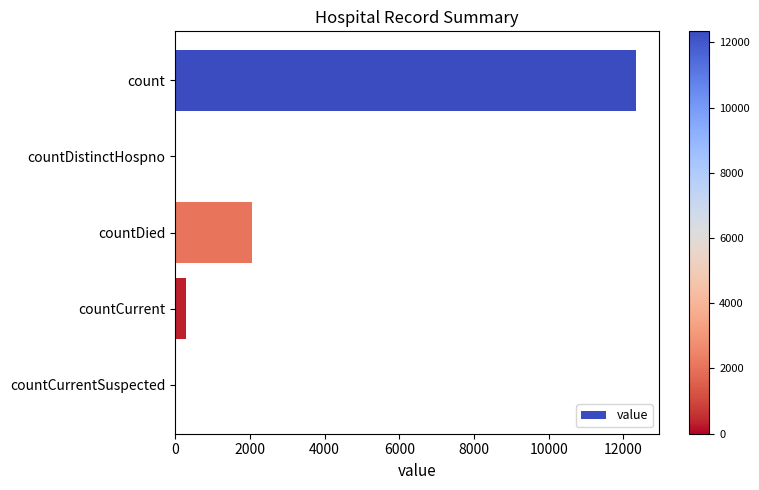

What is the greatest value displayed?

12336